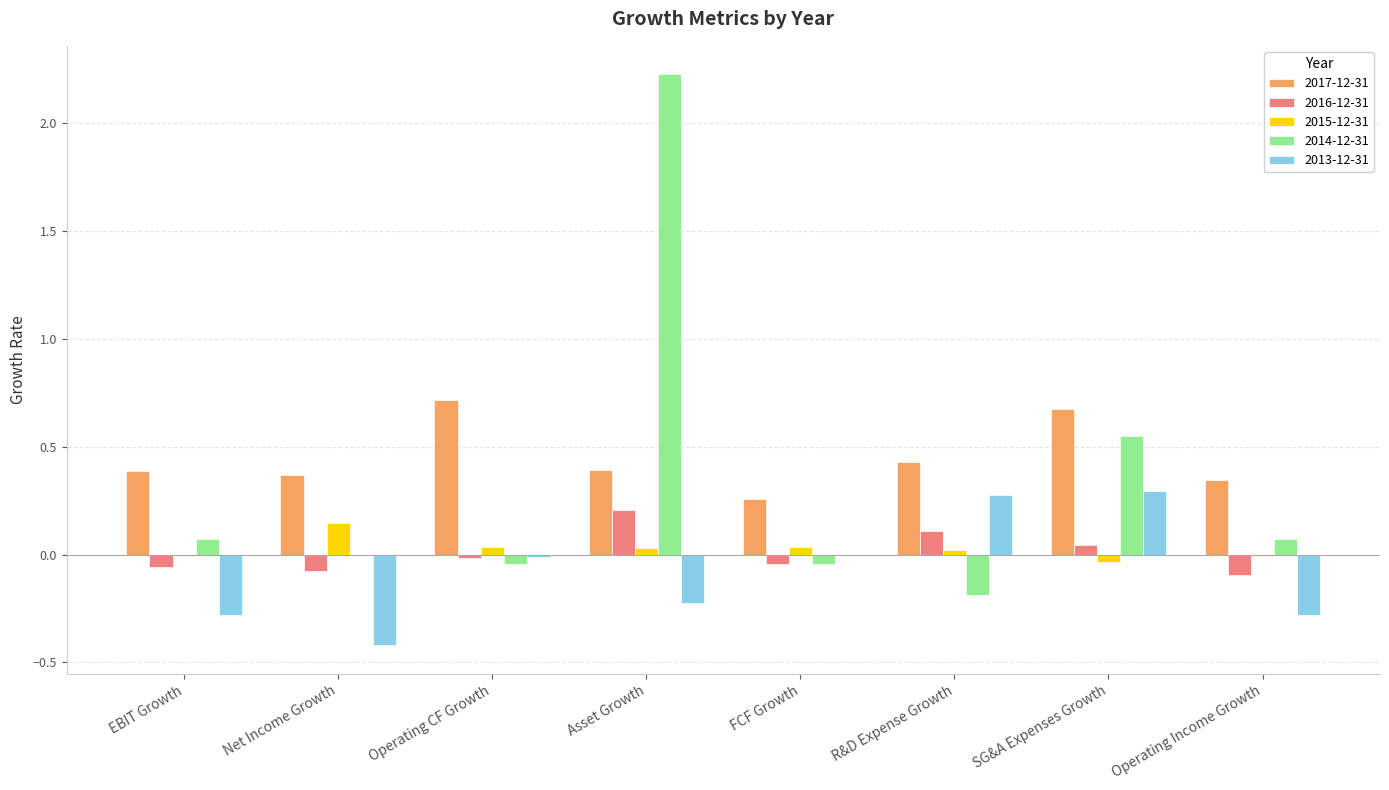

Which category has the highest value across all series?

Asset Growth